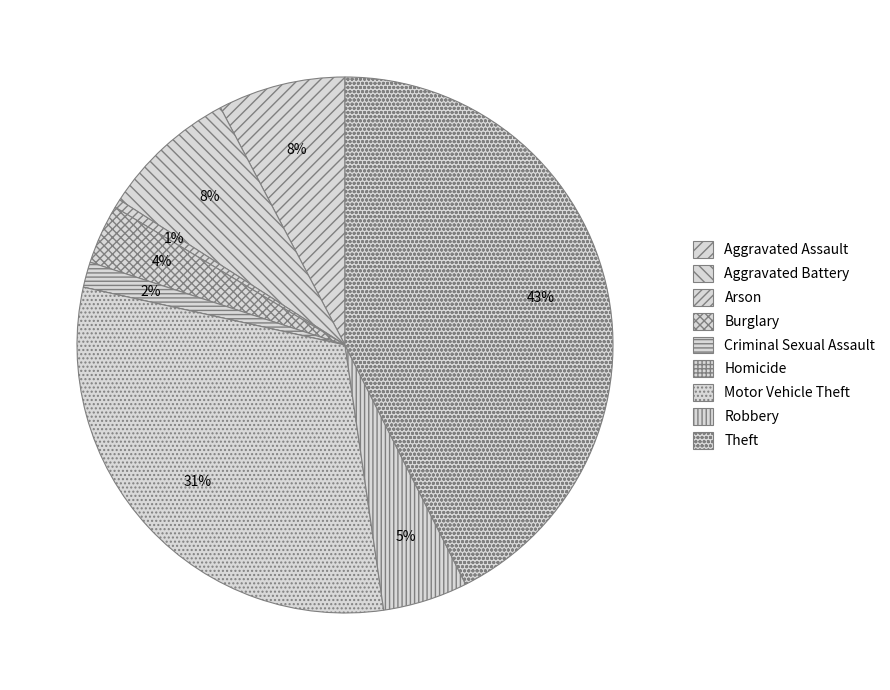

Which slice is the smallest?

Homicide